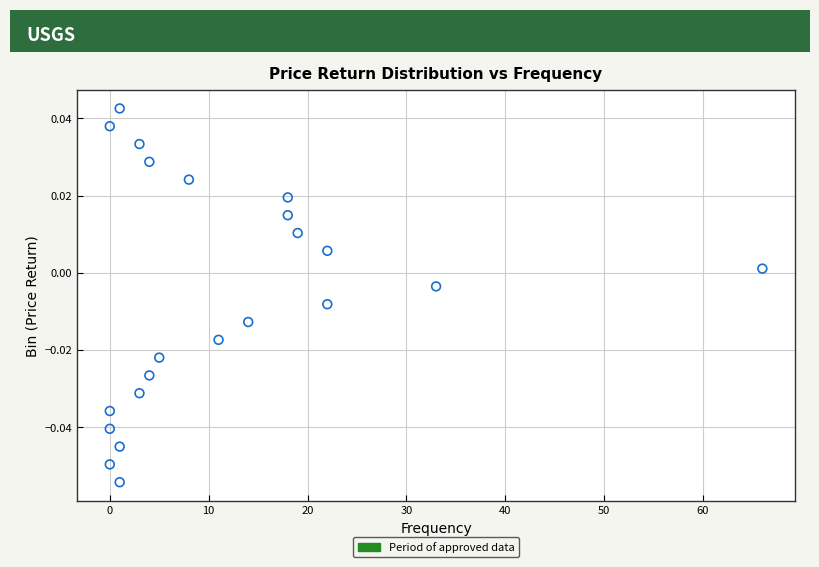

What is the range of X values (max minus min)?

66.0